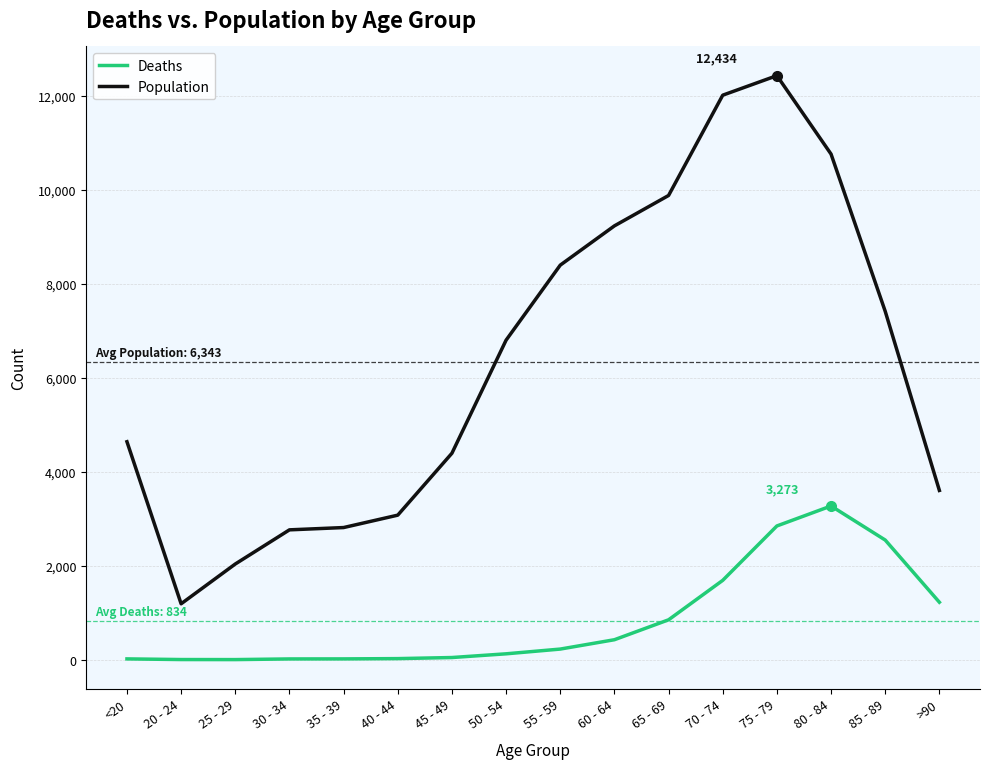

What is the difference between the second highest and minimum values in the Population series?

10827